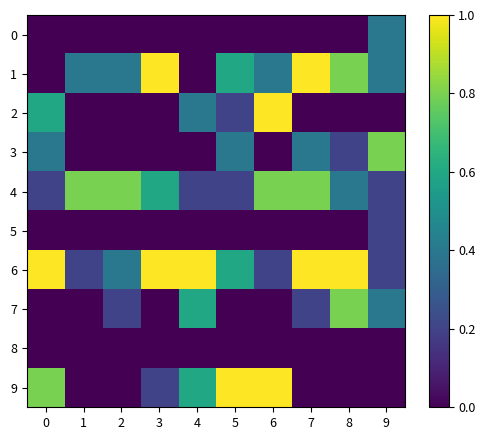

Reading left to right, list all the values displayed in this chart.

0: 0=0.0	1=0.0	2=0.0	3=0.0	4=0.0	5=0.0	6=0.0	7=0.0	8=0.0	9=0.4
1: 0=0.0	1=0.4	2=0.4	3=1.0	4=0.0	5=0.6	6=0.4	7=1.0	8=0.8	9=0.4
2: 0=0.6	1=0.0	2=0.0	3=0.0	4=0.4	5=0.2	6=1.0	7=0.0	8=0.0	9=0.0
3: 0=0.4	1=0.0	2=0.0	3=0.0	4=0.0	5=0.4	6=0.0	7=0.4	8=0.2	9=0.8
4: 0=0.2	1=0.8	2=0.8	3=0.6	4=0.2	5=0.2	6=0.8	7=0.8	8=0.4	9=0.2
5: 0=0.0	1=0.0	2=0.0	3=0.0	4=0.0	5=0.0	6=0.0	7=0.0	8=0.0	9=0.2
6: 0=1.0	1=0.2	2=0.4	3=1.0	4=1.0	5=0.6	6=0.2	7=1.0	8=1.0	9=0.2
7: 0=0.0	1=0.0	2=0.2	3=0.0	4=0.6	5=0.0	6=0.0	7=0.2	8=0.8	9=0.4
8: 0=0.0	1=0.0	2=0.0	3=0.0	4=0.0	5=0.0	6=0.0	7=0.0	8=0.0	9=0.0
9: 0=0.8	1=0.0	2=0.0	3=0.2	4=0.6	5=1.0	6=1.0	7=0.0	8=0.0	9=0.0